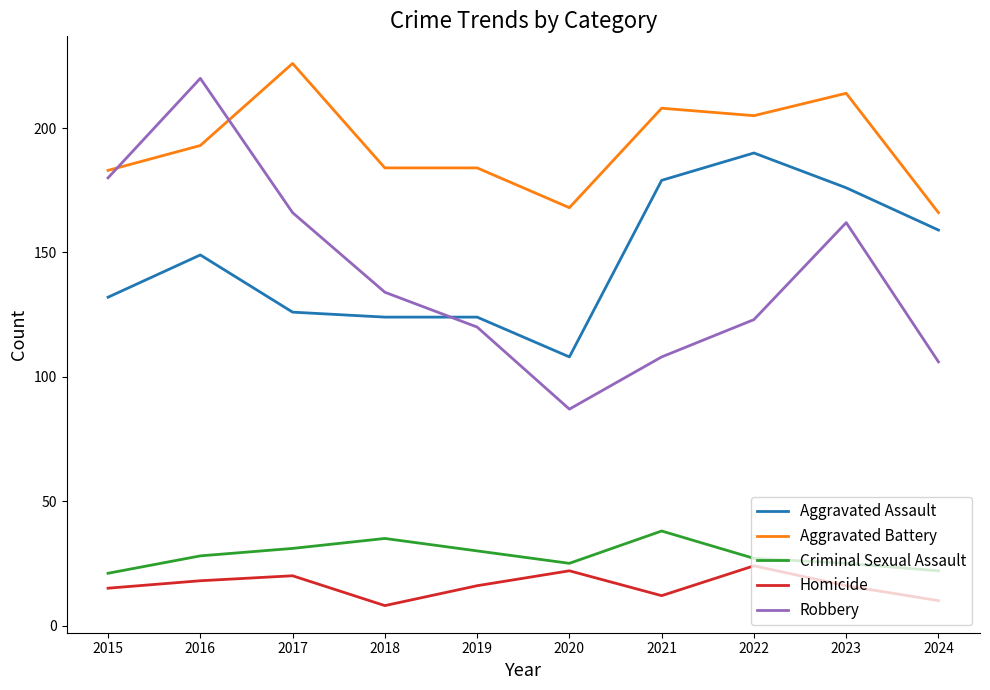

What is the difference between the Aggravated Battery values at 2022 and 2016?

12